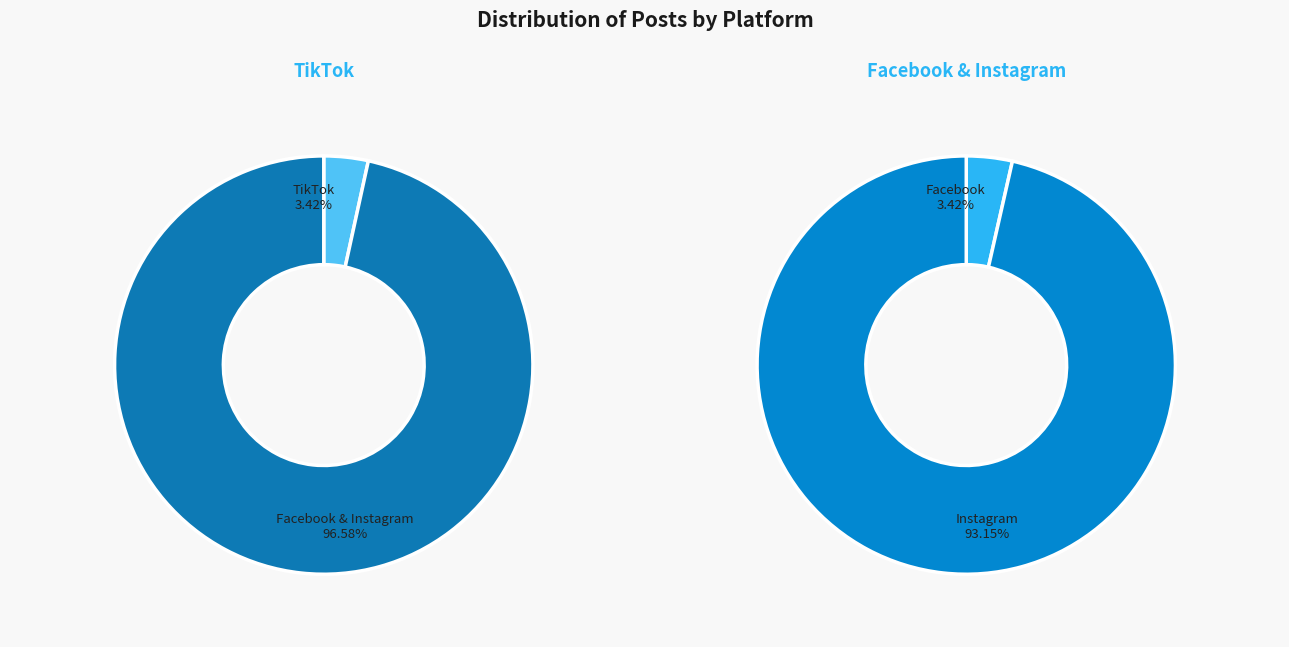

To the nearest percent, what percentage of the pie is TikTok?

3%